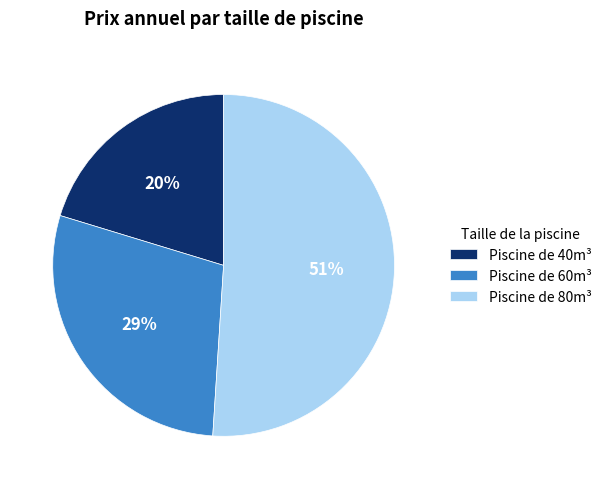

Which category has the smallest portion of the pie?

Piscine de 40m³